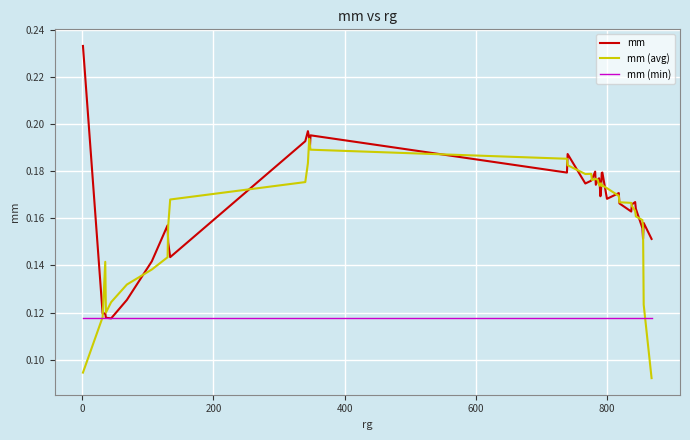

Which series has the widest spread of values?

mm